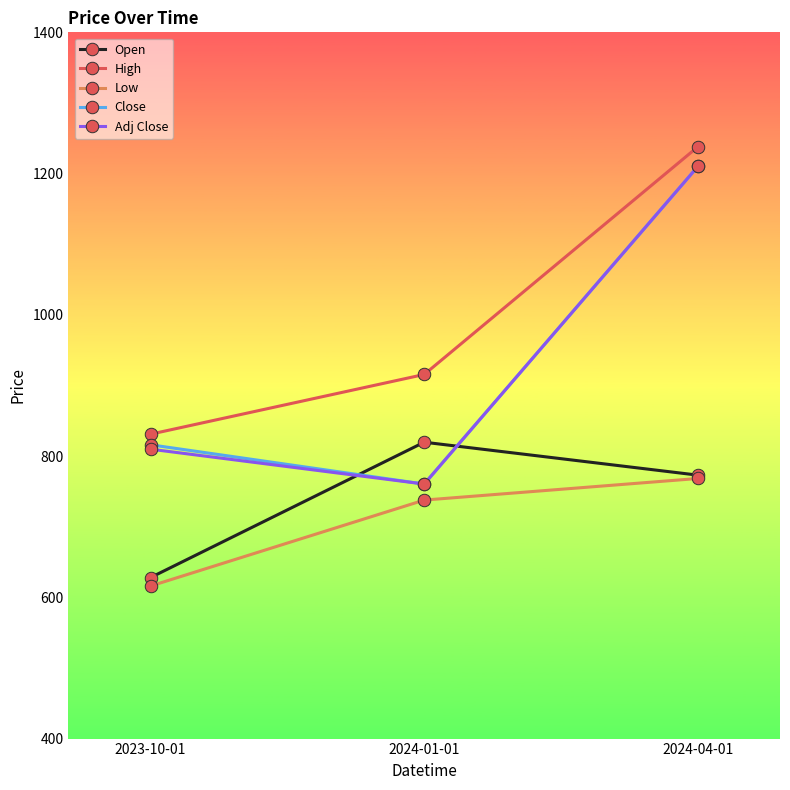

List the labels in order of High value, largest first.

2024-04-01, 2024-01-01, 2023-10-01